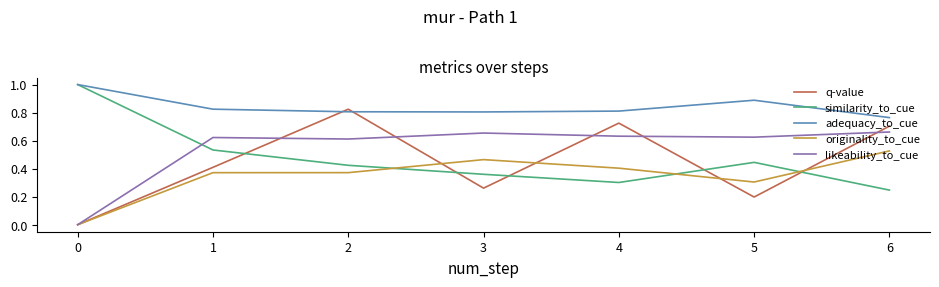

What is the average value of the likeability_to_cue series?

0.5